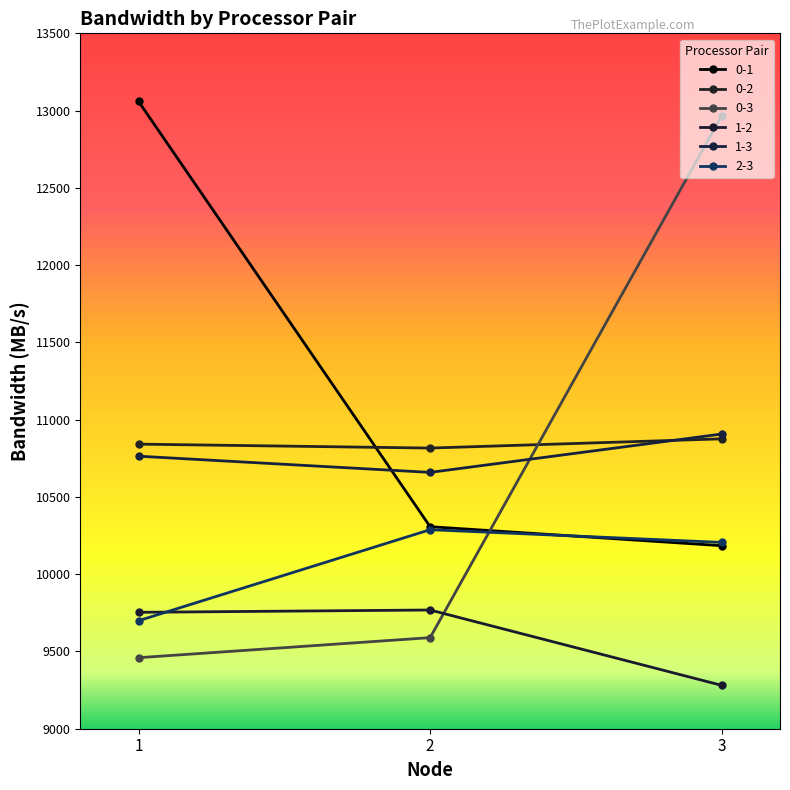

Reading left to right, list all the values displayed in this chart.

0-1: 13059.3	10307.4	10184.4
0-2: 10841.6	10816.2	10875.9
0-3: 9459.7	9589.4	12966.0
1-2: 9753.3	9768.2	9280.8
1-3: 10763.6	10658.8	10907.0
2-3: 9699.1	10288.0	10205.6